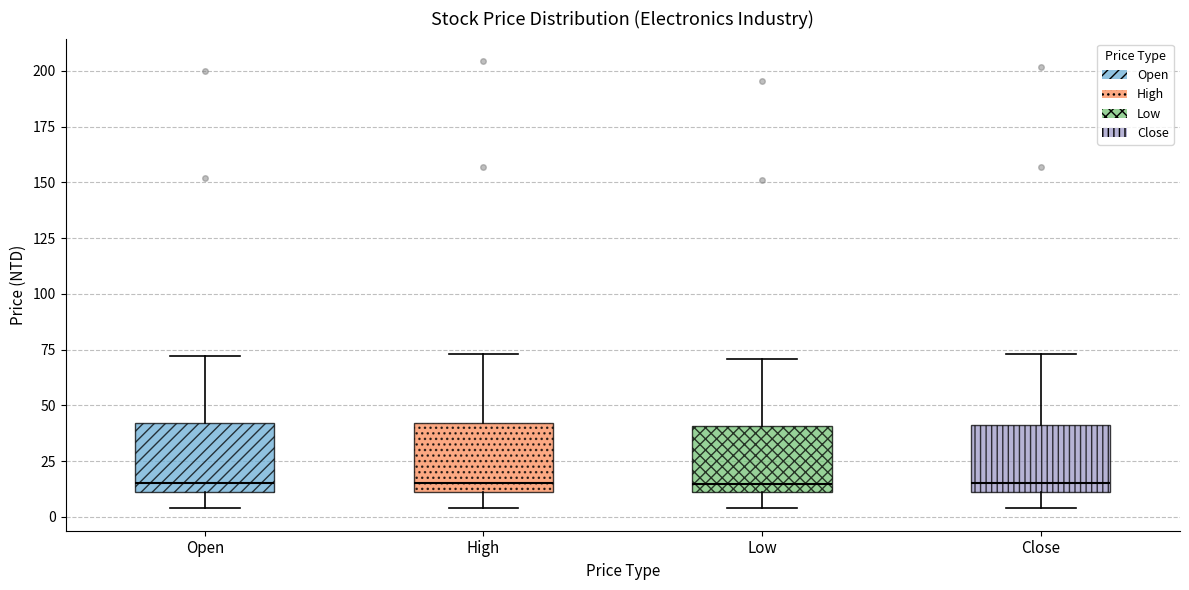

Where does the upper whisker of the box for Open end on the y-axis? The values are not printed on the chart, so give them approximately, as read against the axis.

70